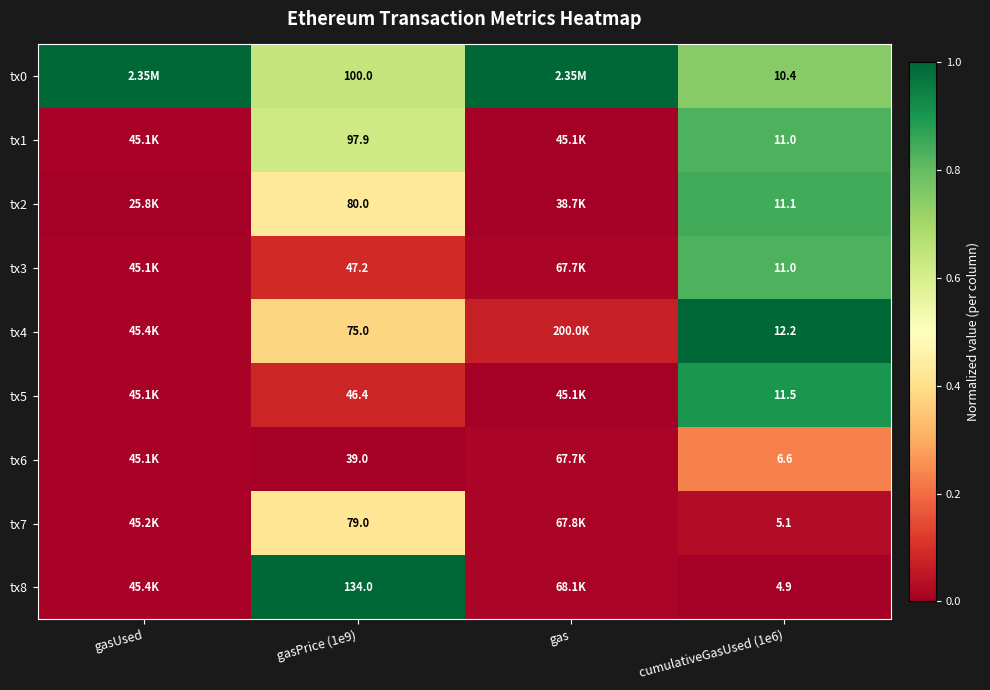

Between cumulativeGasUsed (1e6) and gas, which is larger?

gas